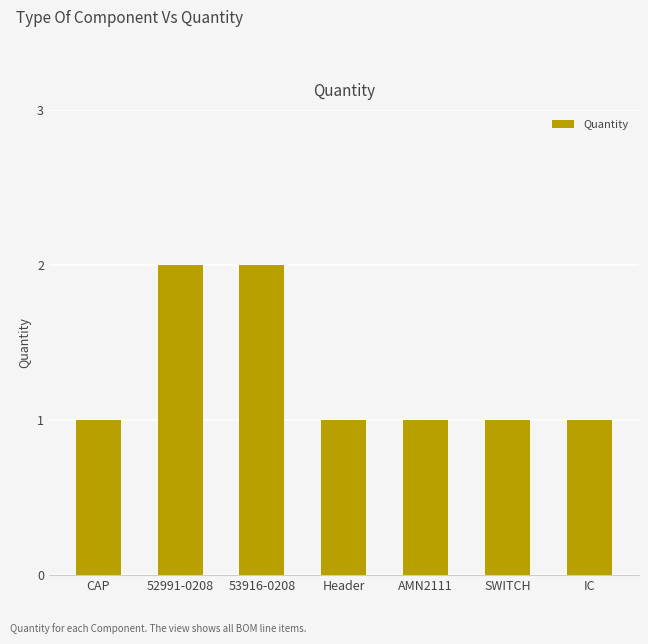

Which has a higher value, 53916-0208 or SWITCH?

53916-0208